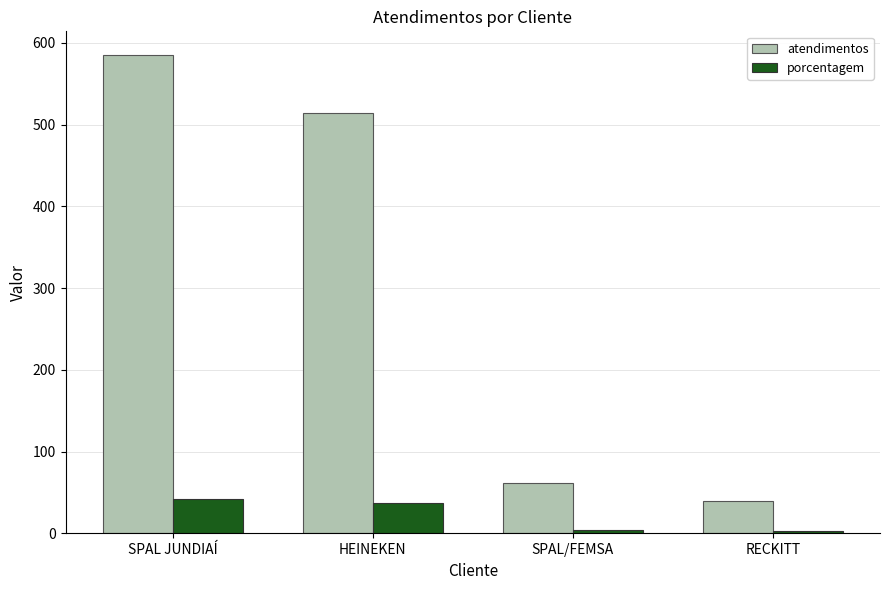

The value of porcentagem at SPAL JUNDIAÍ is 42. True or false?

True